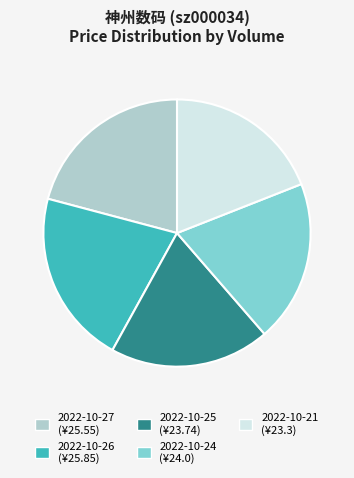

How many segments does this pie chart have?

5